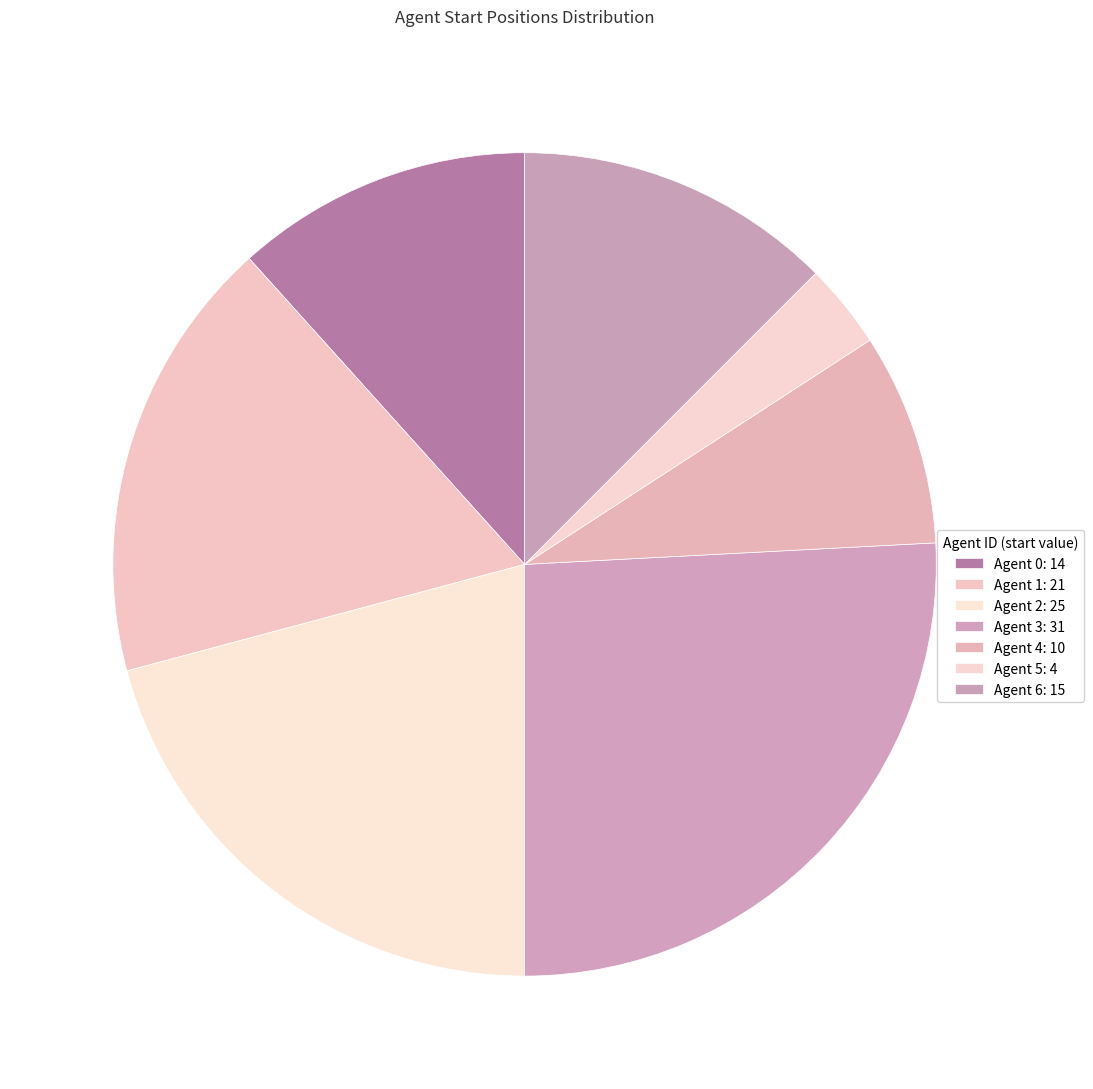

What is the smallest slice in the pie chart?

Agent 5: 4